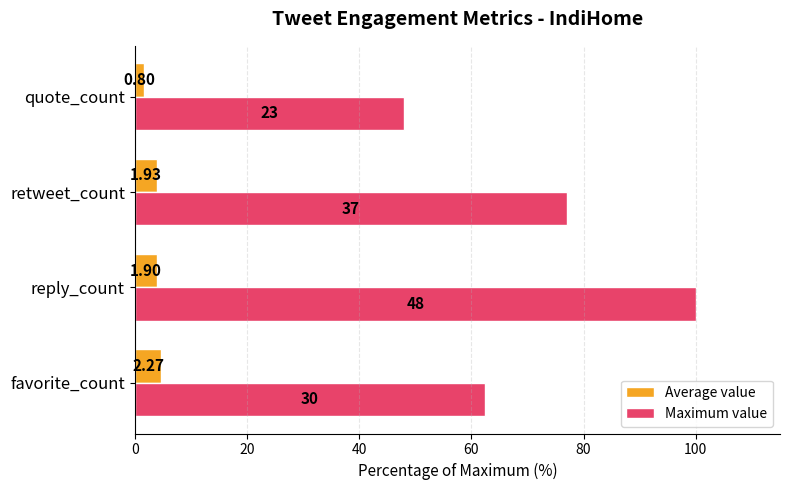

What are all the series names shown in the legend?

Average value, Maximum value